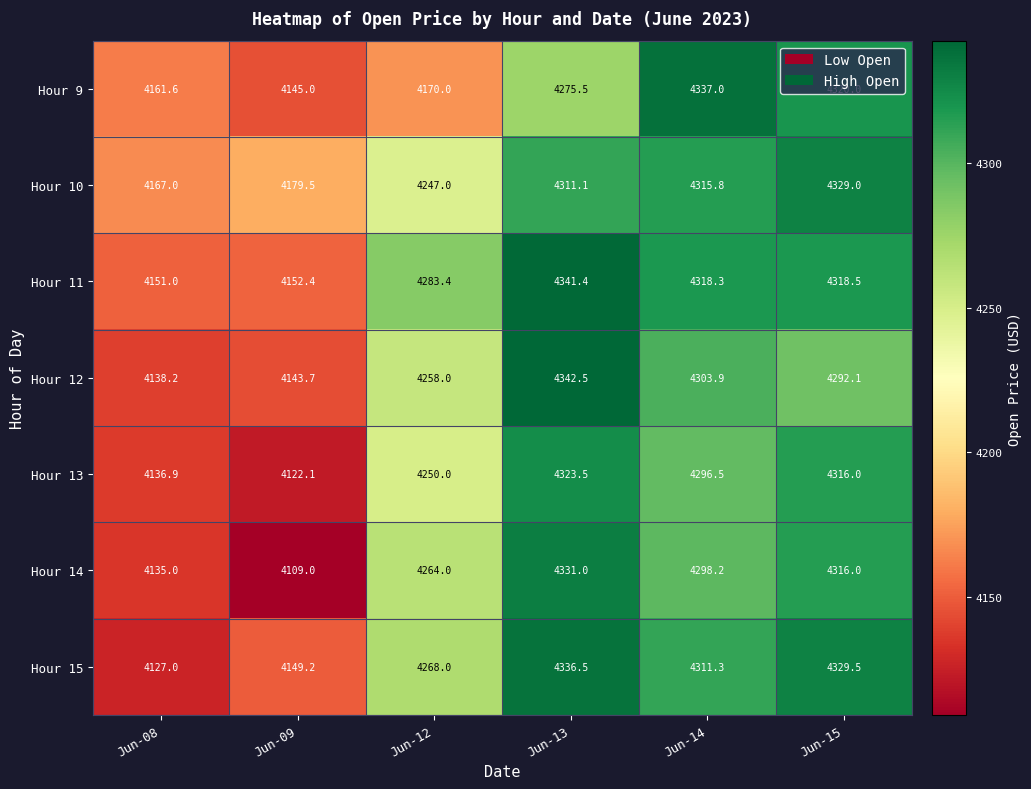

What is the sum of the Hour 11 values at Jun-15 and Jun-12?

8601.9